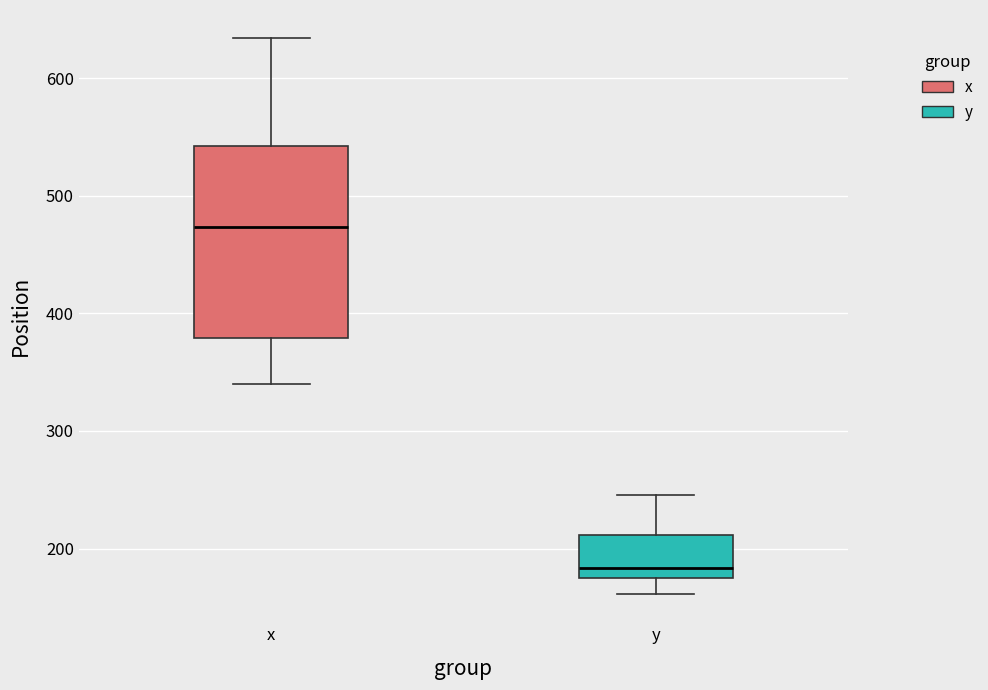

Which box has the highest median line?

x